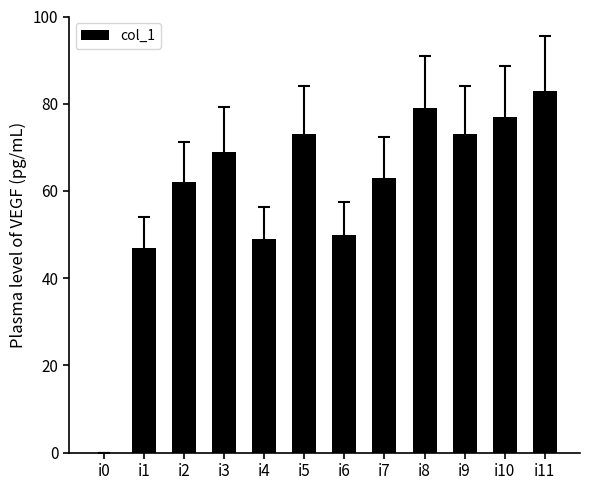

What is the difference between the values at i9 and i1?

26